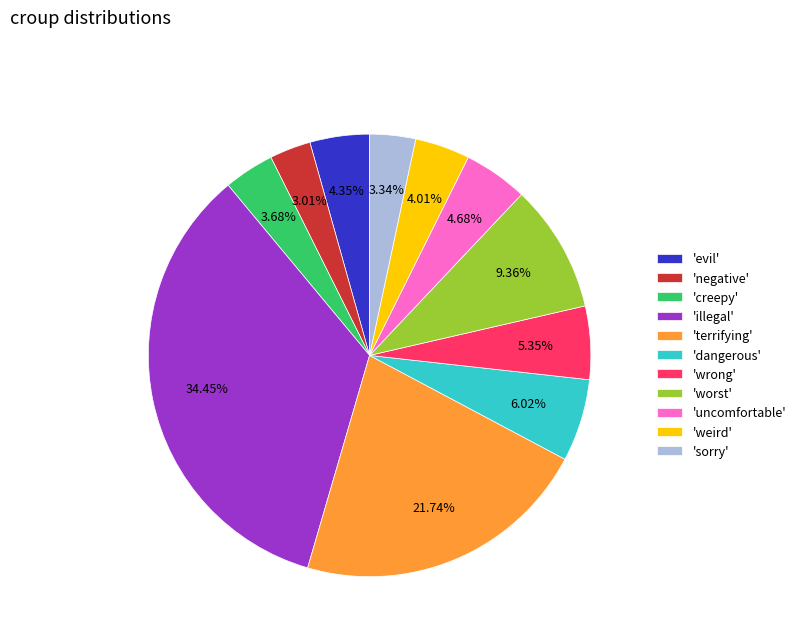

Approximately how many times larger is the value at 'creepy' compared to 'negative'?

1.2